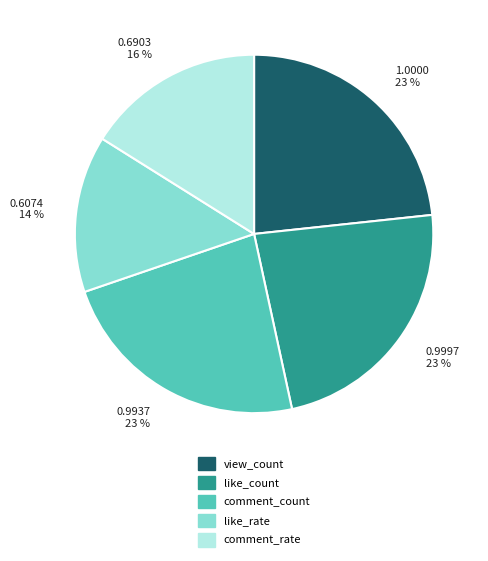

Between comment_rate and like_rate, which is larger?

comment_rate